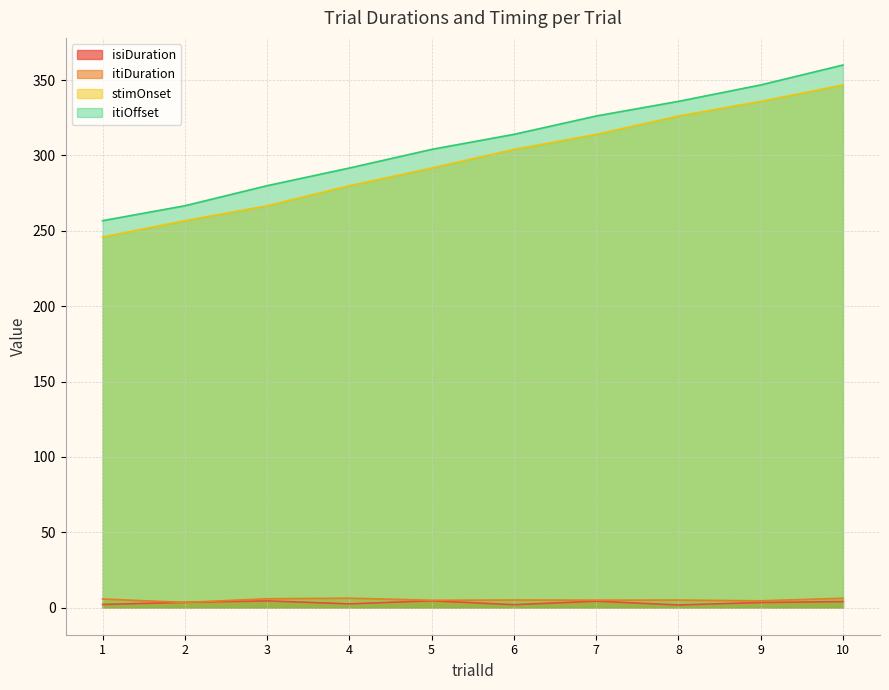

True or false: itiDuration and stimOnset intersect in this chart.

False